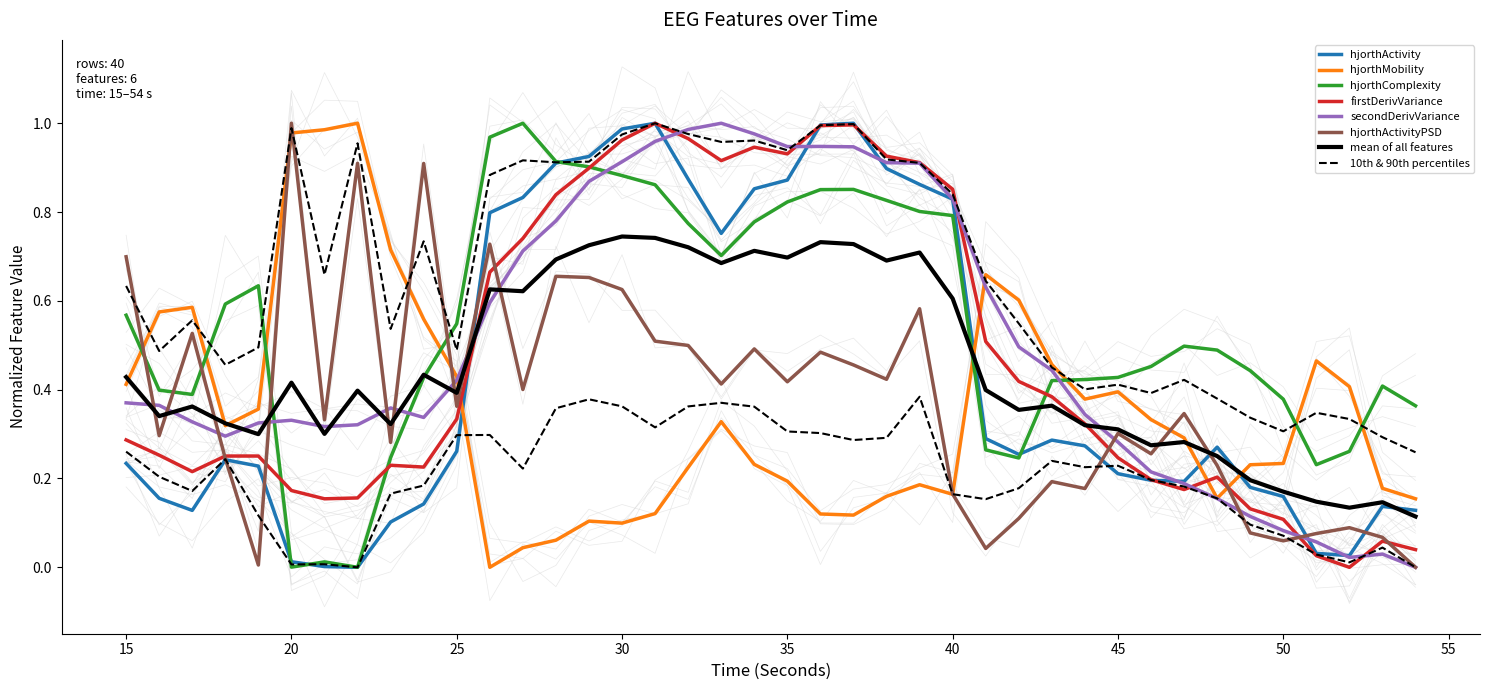

What is the maximum value for hjorthMobility_EEG?

1.0